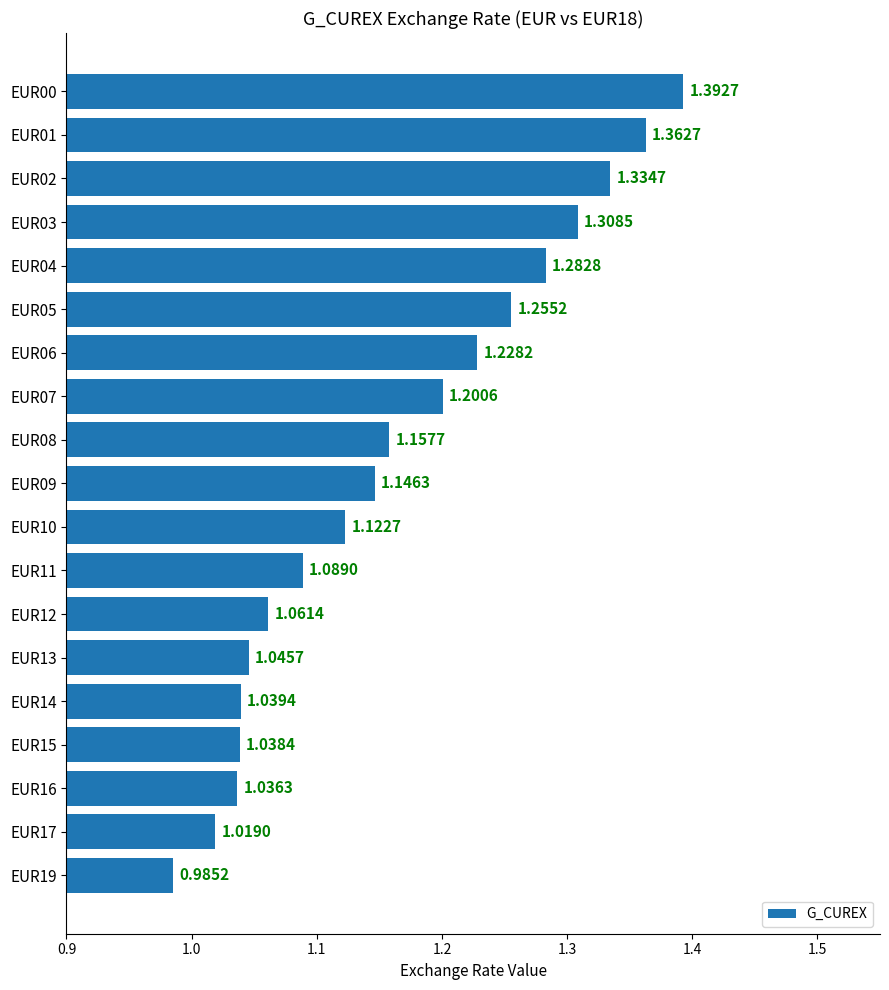

Are the bars horizontal?

Yes